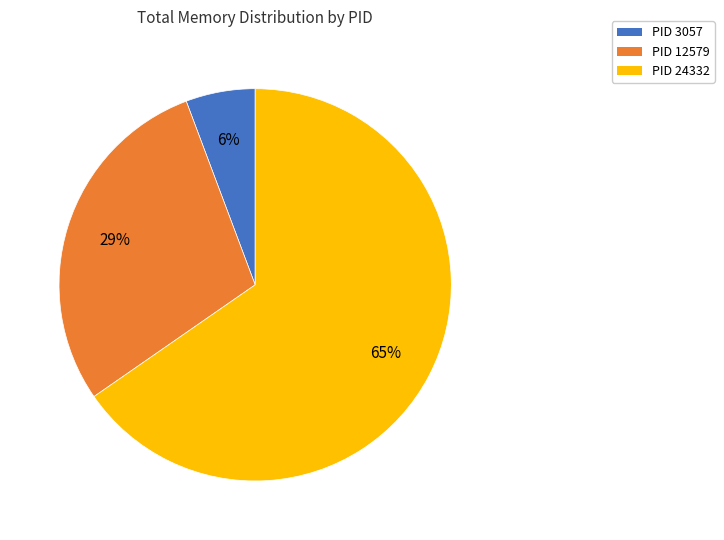

Is there a majority slice in this chart?

Yes